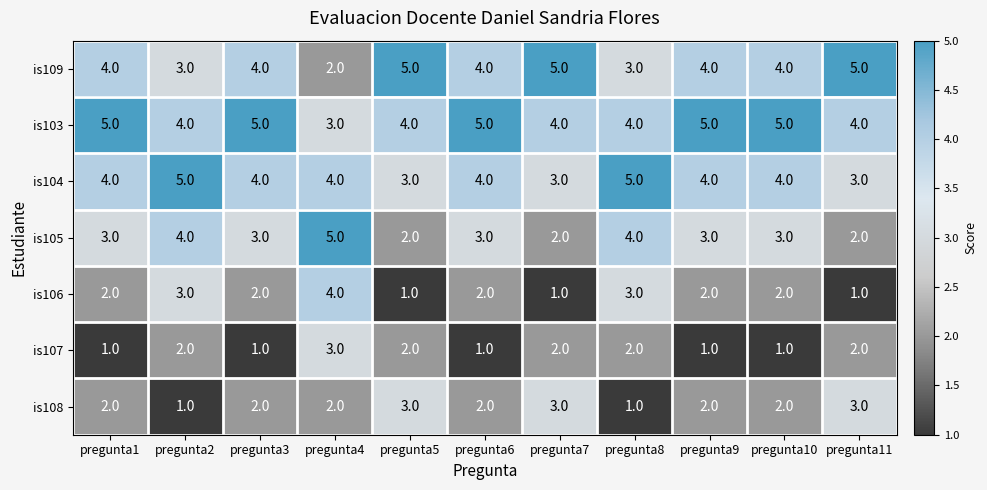

How many values in the is107 series are below 2?

5